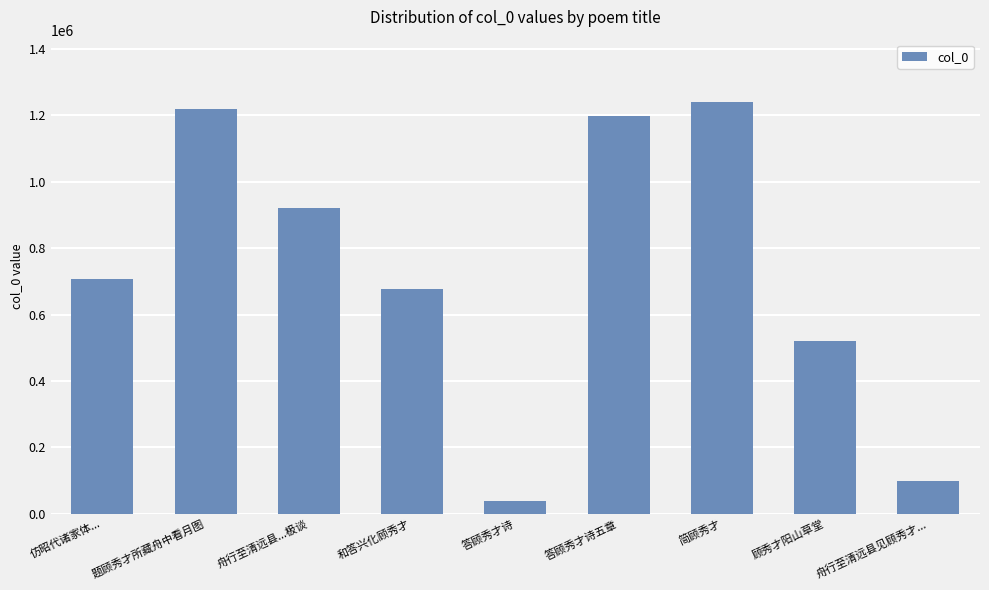

What is the average value?

736036